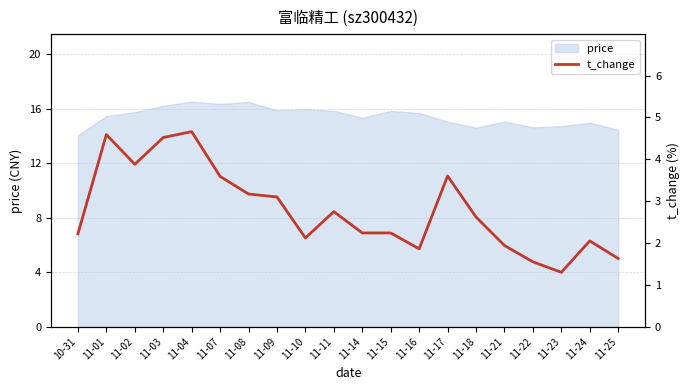

How many categories are shown in the chart?

20